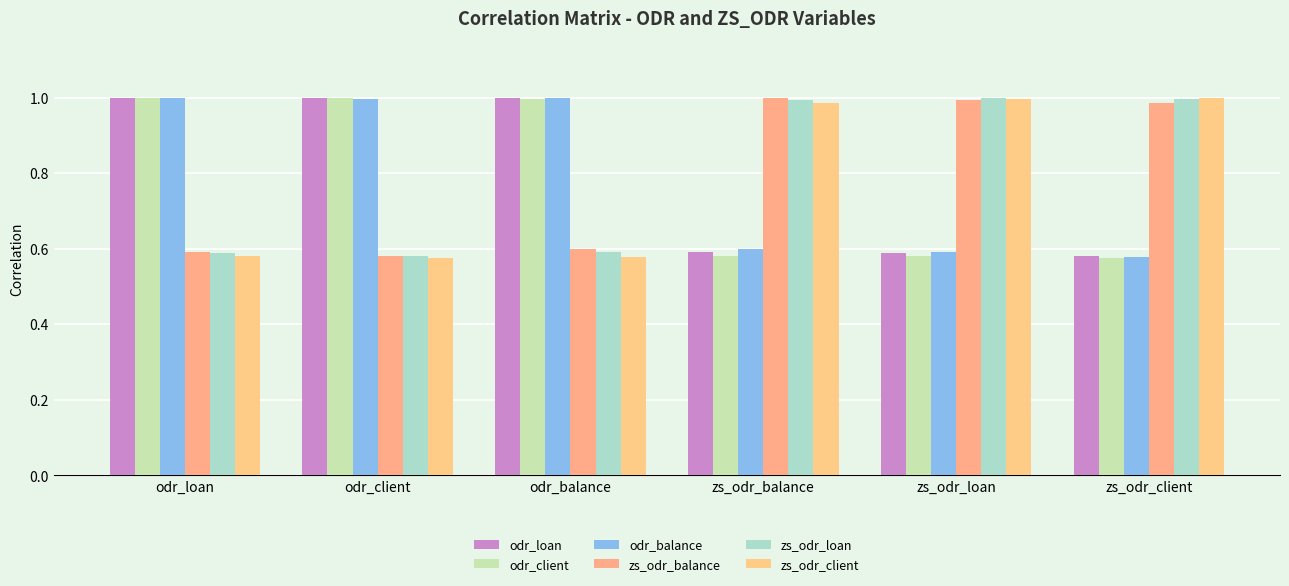

Does the chart contain any negative values?

No